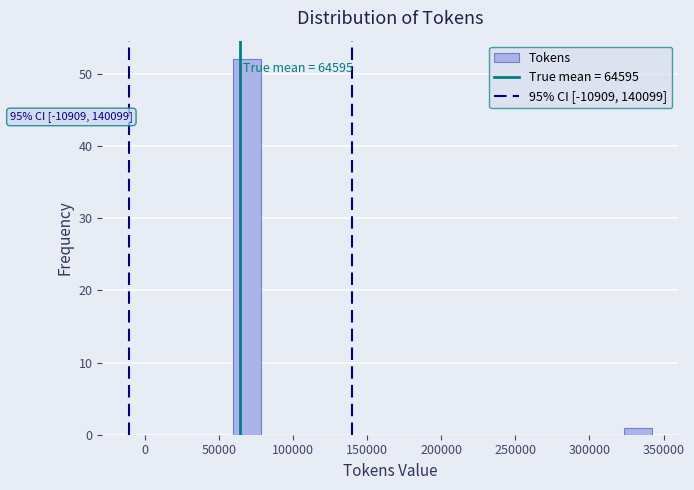

Around what value on the x-axis is the tallest bar? Give the approximate position of its centre, as read against the axis.

70000